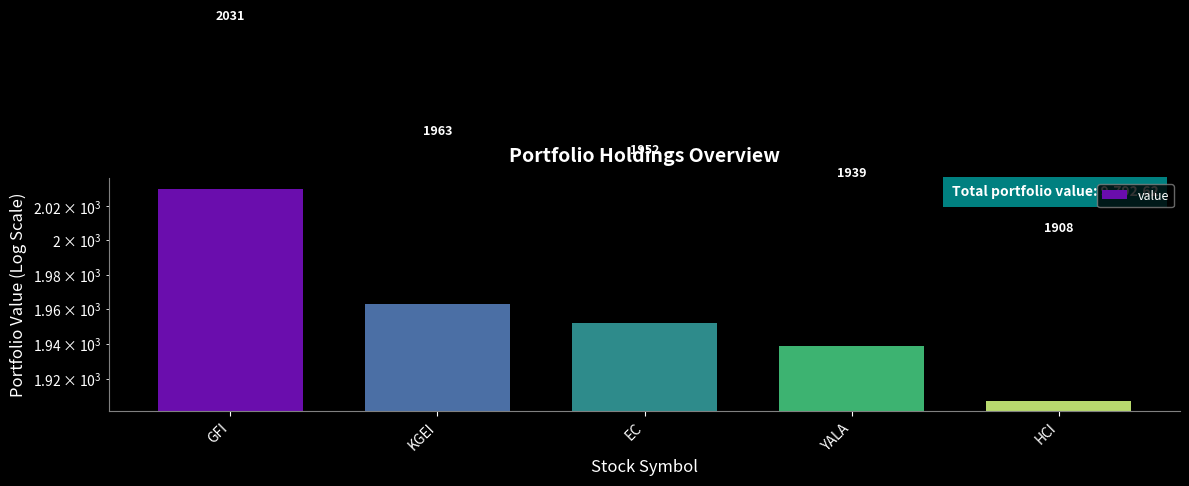

At which category does the chart reach its peak across all series?

GFI